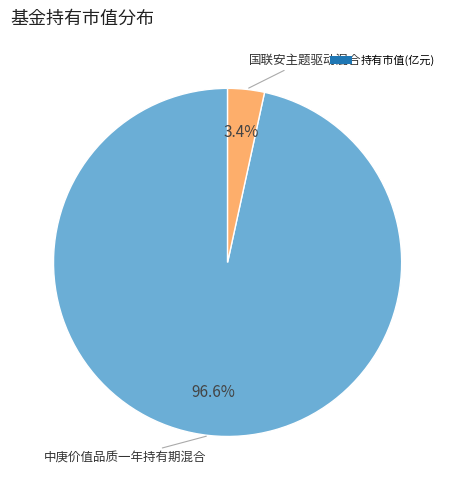

Does any single category account for the majority?

Yes